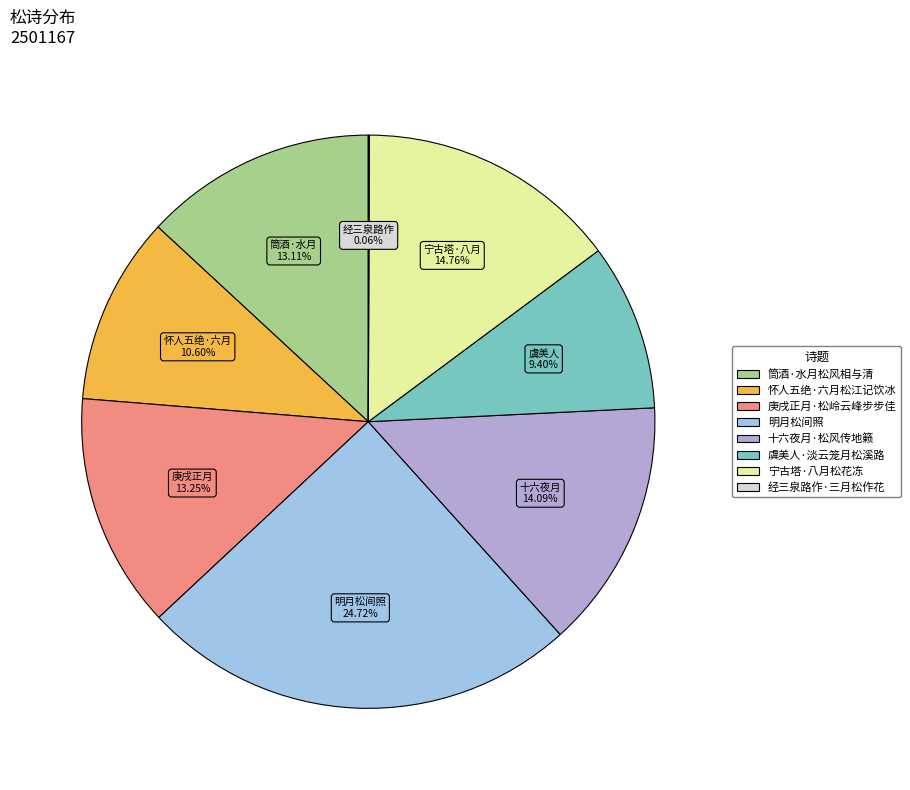

Does any single category account for the majority?

No